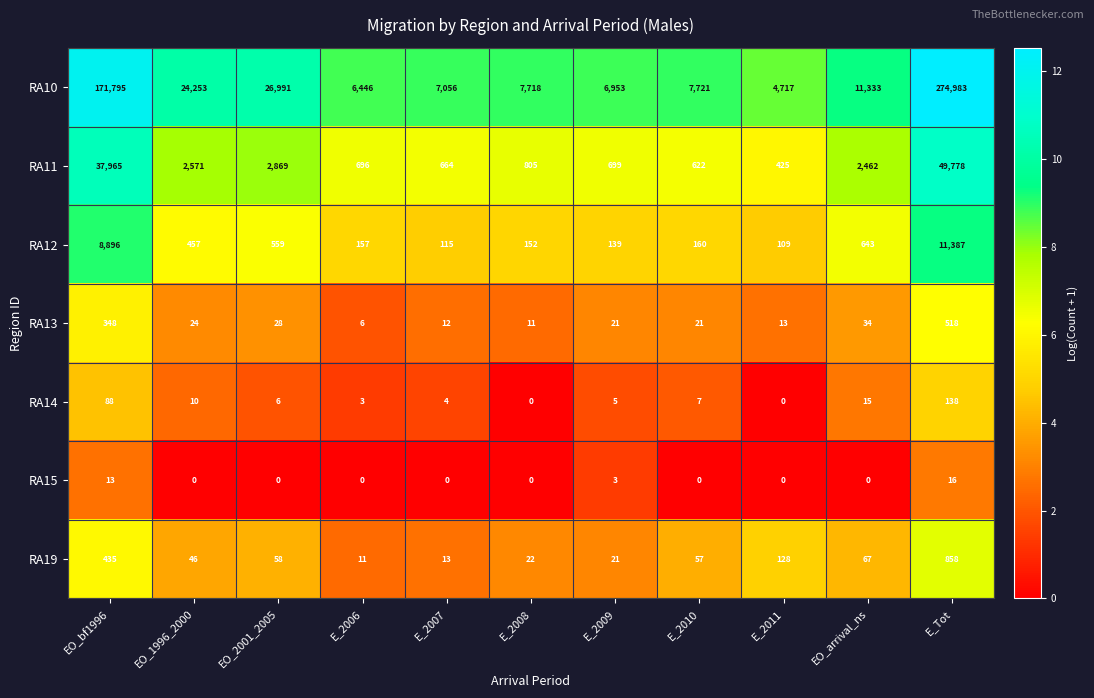

Count the number of data series in this chart.

7